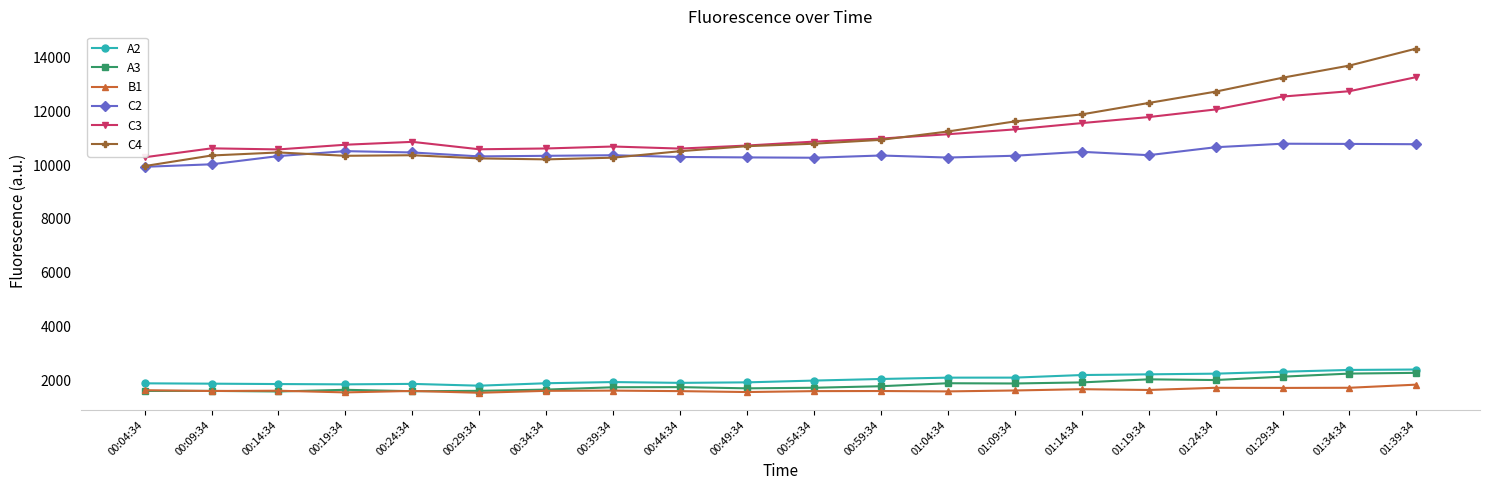

Count the number of categories in the chart.

20